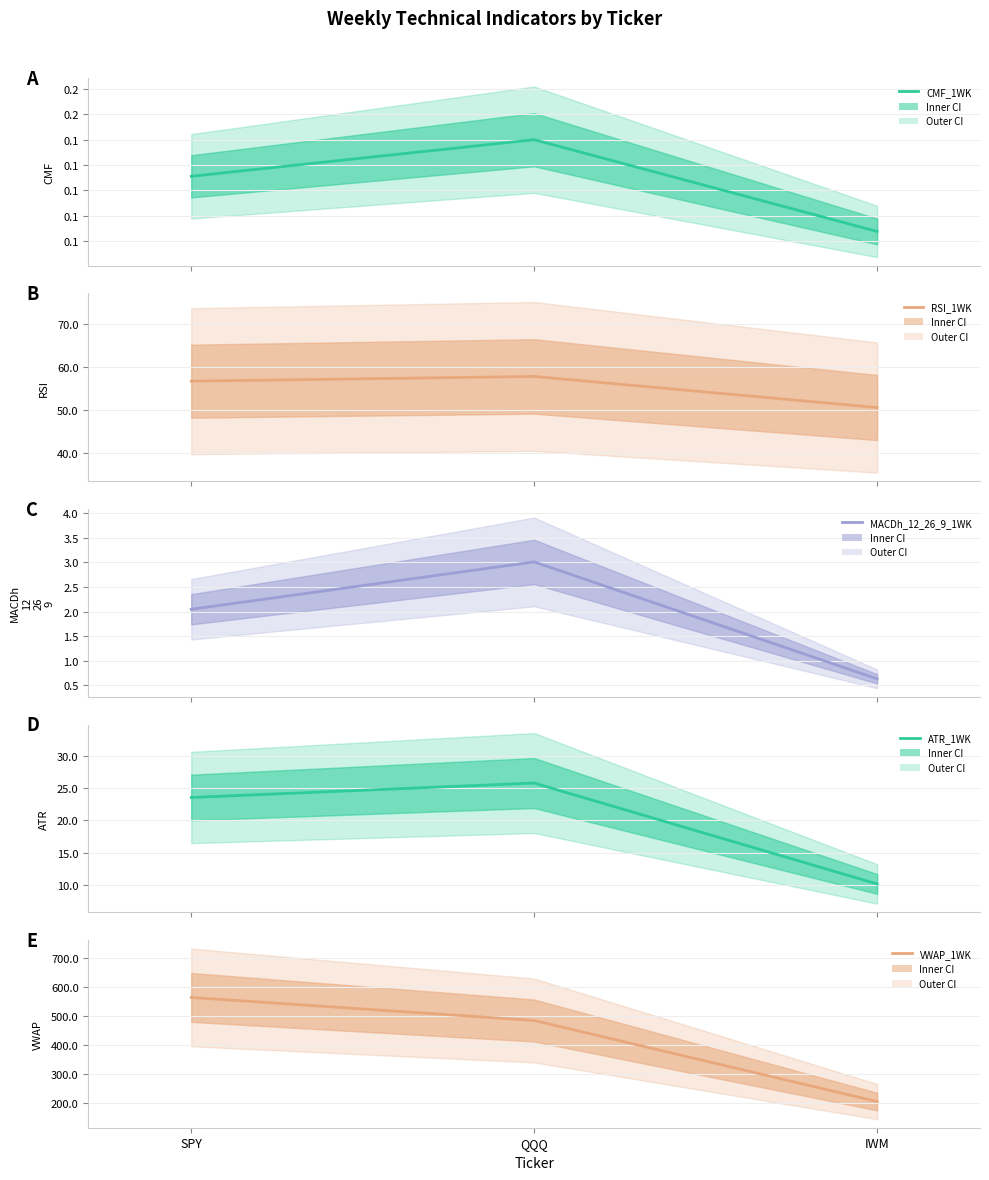

Which series has the largest total across all categories?

VWAP_1WK